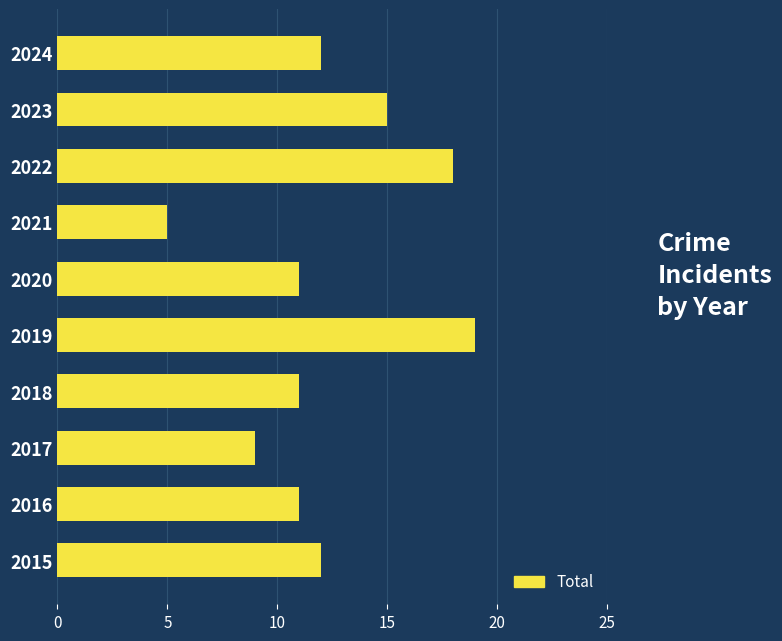

The value at 2020 is 11. True or false?

True